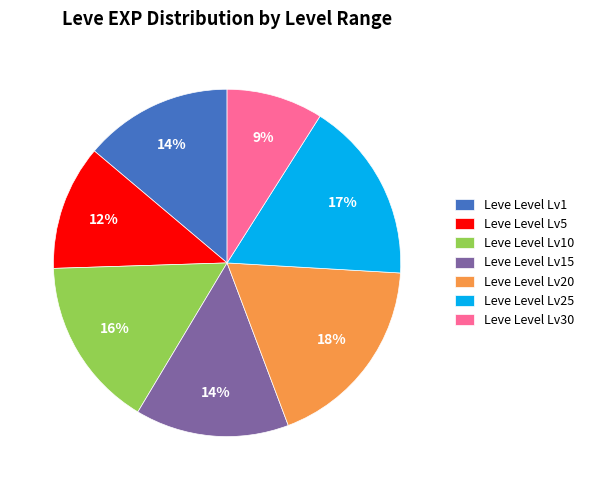

How many slices are in this pie chart?

7